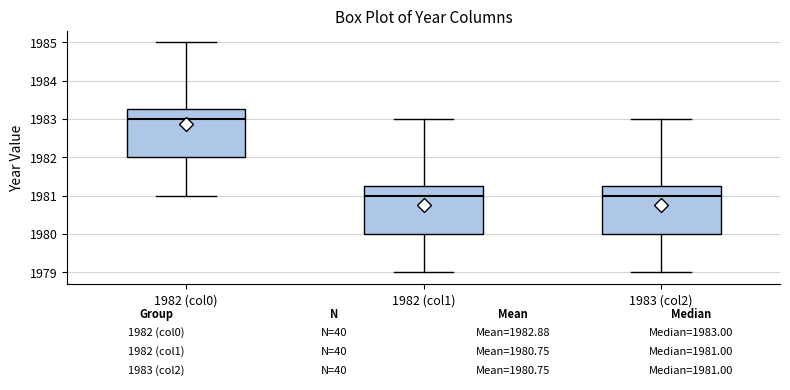

Which box has the highest median line?

1982 (col0)